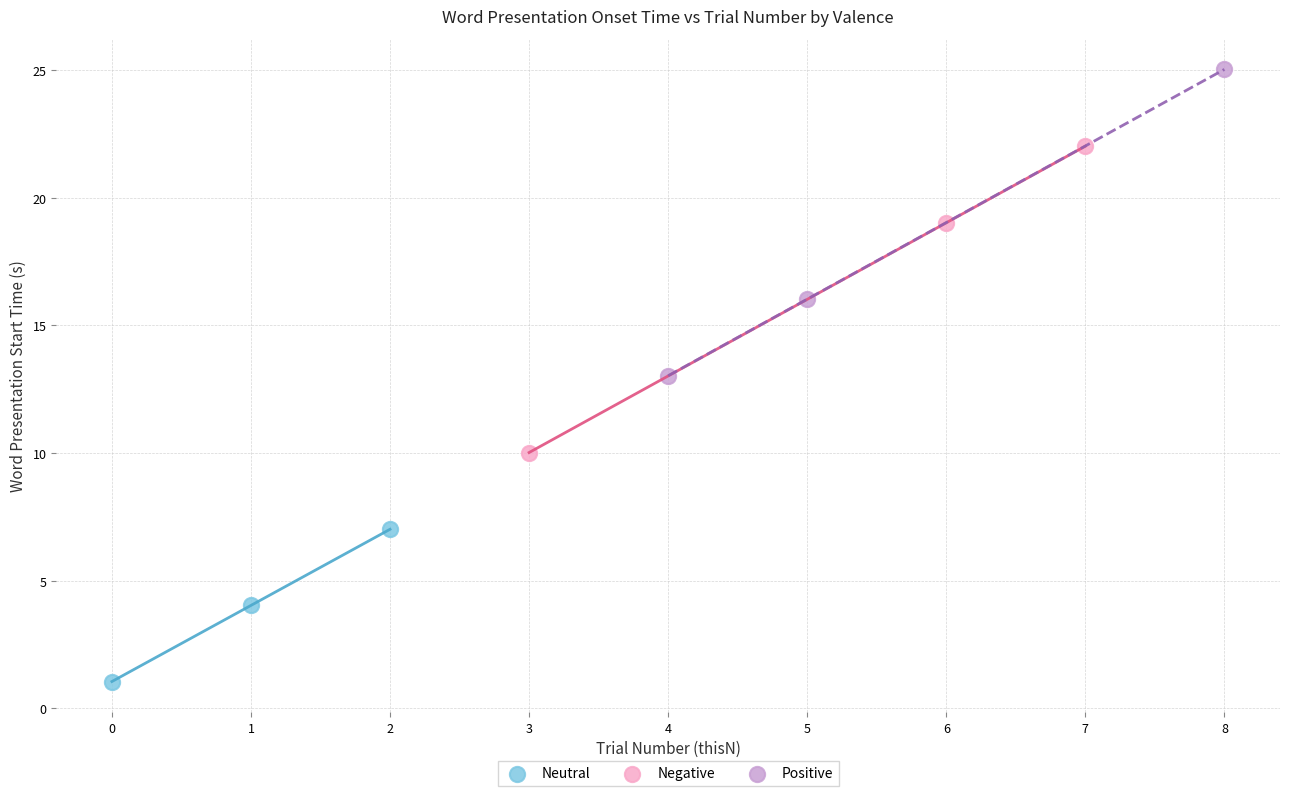

Which series reaches the maximum Y coordinate?

Positive